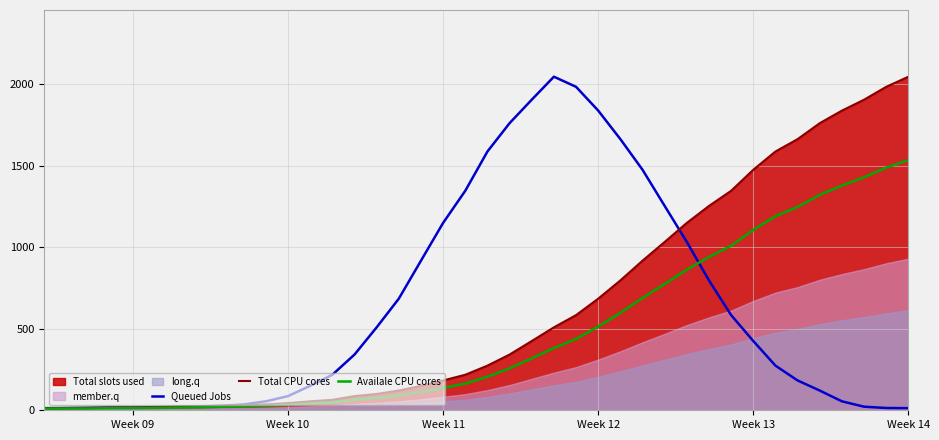

What is the highest value of the Queued Jobs series?

2047